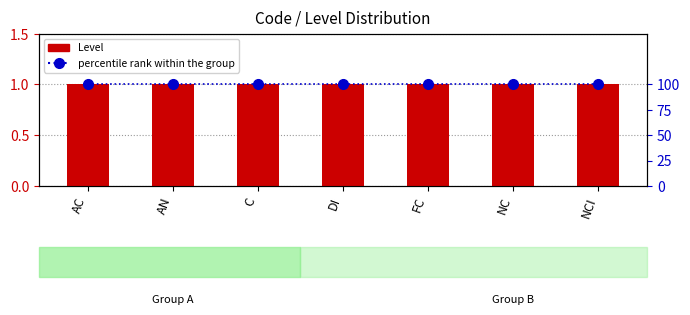

List the labels in order of Level (code count) value, smallest first.

AC, AN, C, DI, FC, NC, NCI